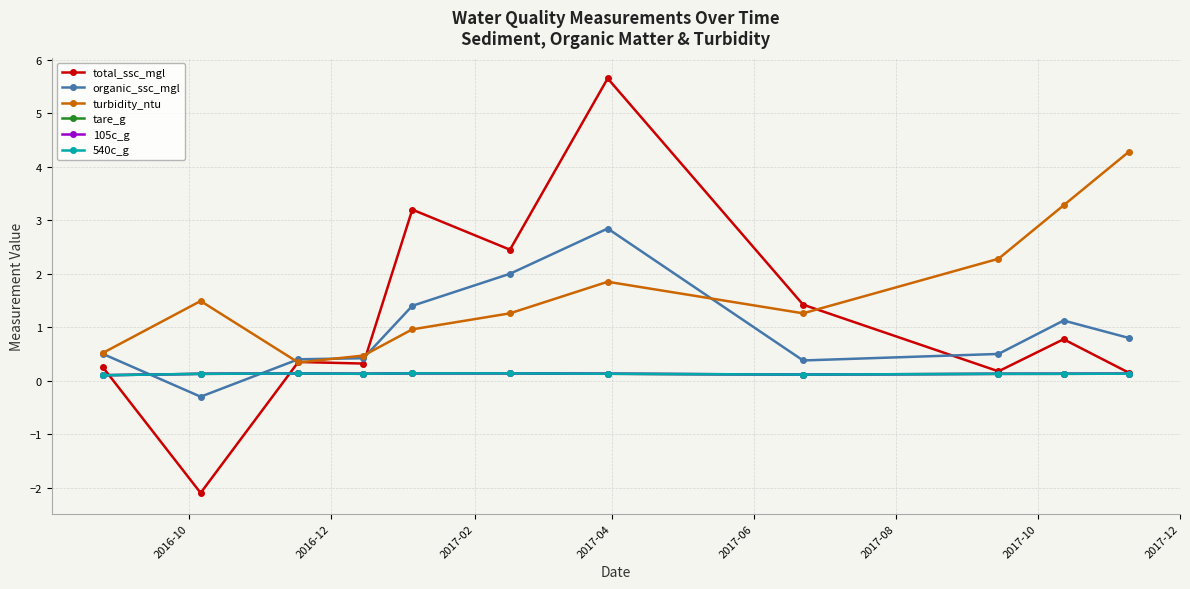

True or false: tare_g has more than 0 points higher than both neighbors.

True